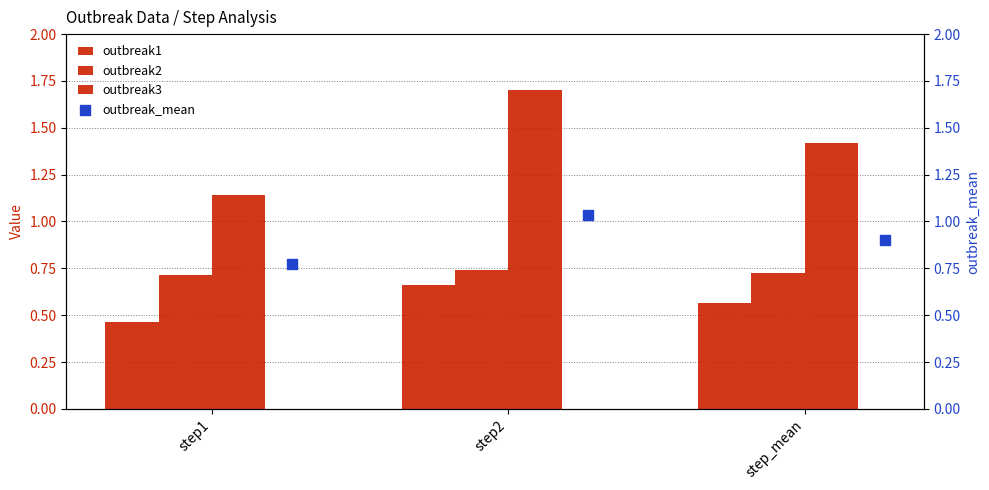

Which series reaches the maximum Y coordinate?

outbreak3